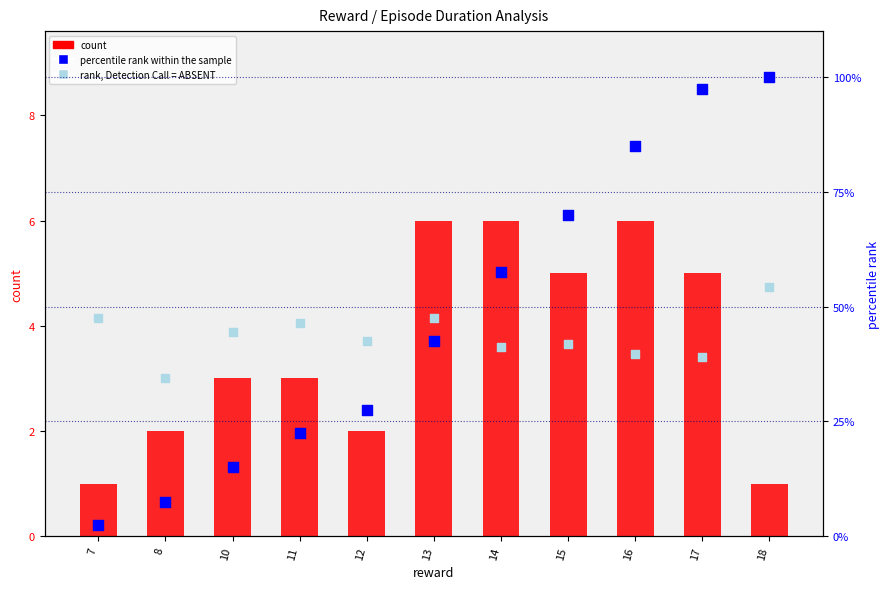

Which series has the largest total across all categories?

percentile rank within the sample